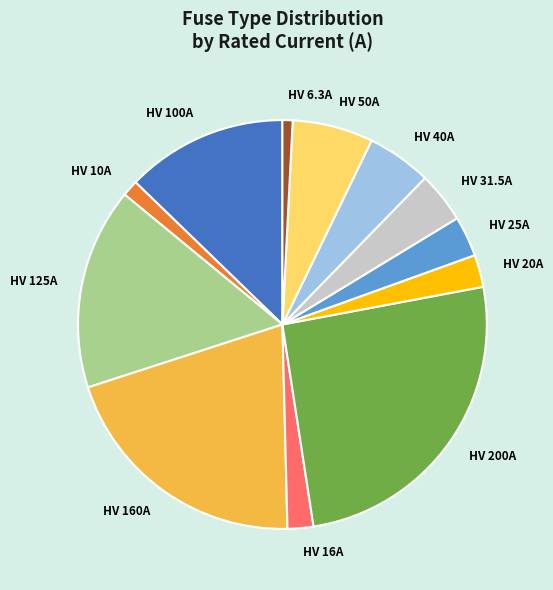

Between HV 160A and HV 6.3A, which is larger?

HV 160A